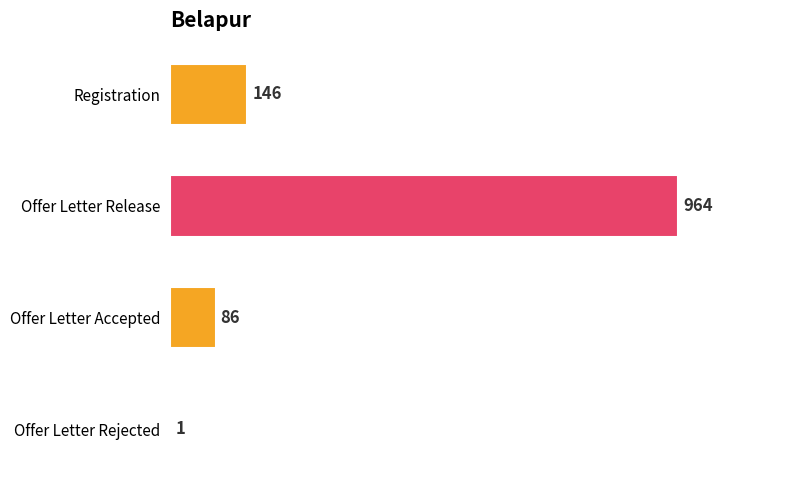

Reading bottom to top, list all the values displayed in this chart.

Offer Letter Rejected=1	Offer Letter Accepted=86	Offer Letter Release=964	Registration=146